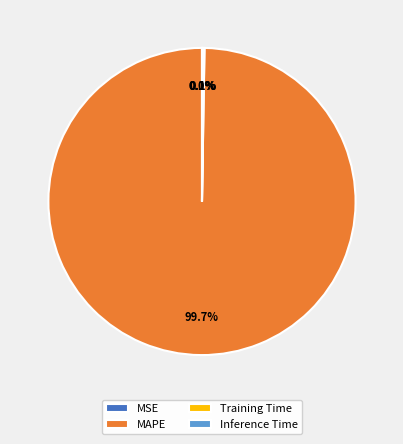

What is the largest slice in the pie chart?

MAPE